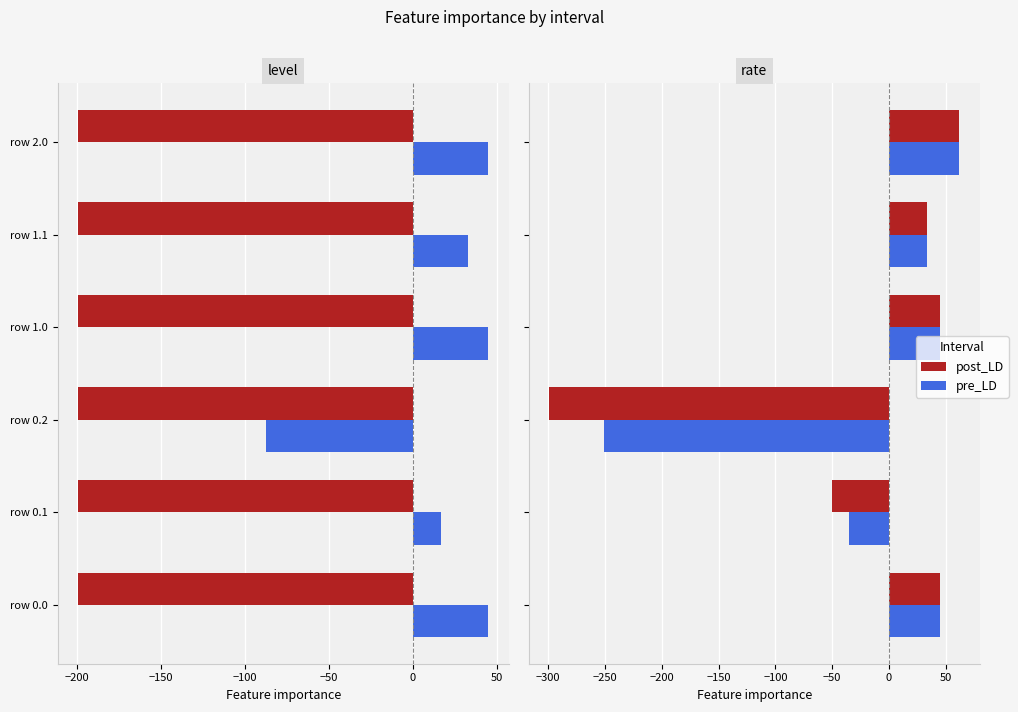

What is the sum of the pre_LD values at row 2.0 and row 0.2?

-188.8